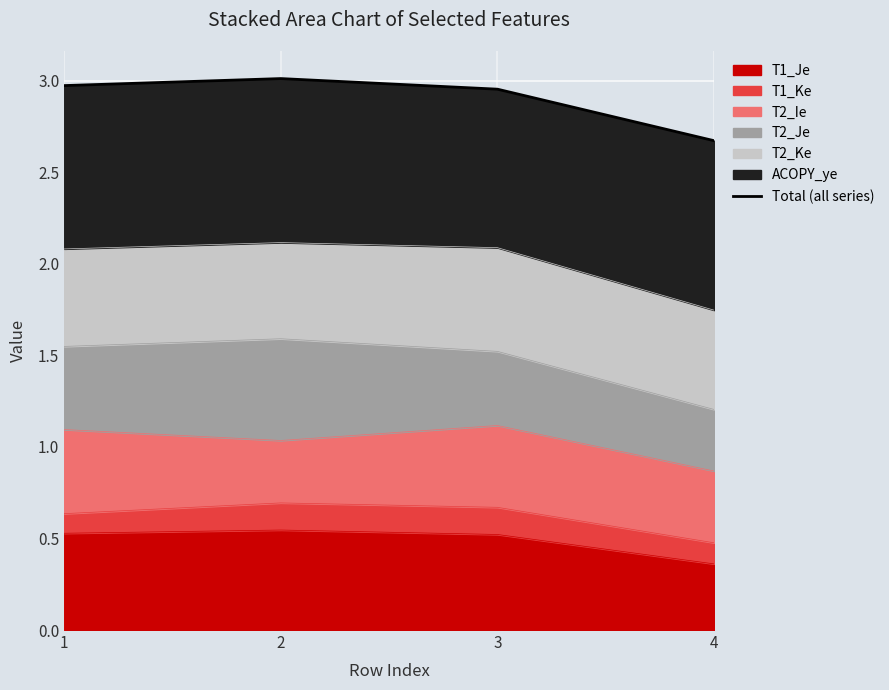

At which category does the chart reach its minimum across all series?

4